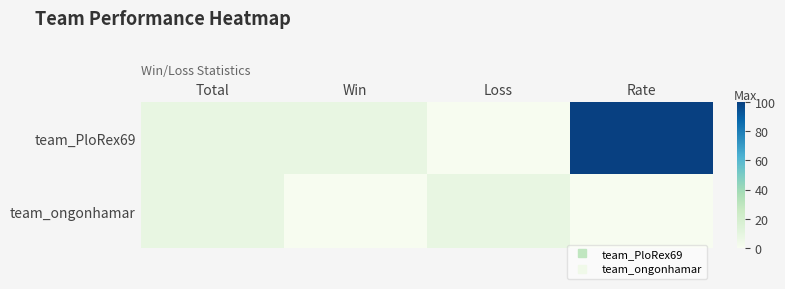

What is the total value across all series at Rate?

100